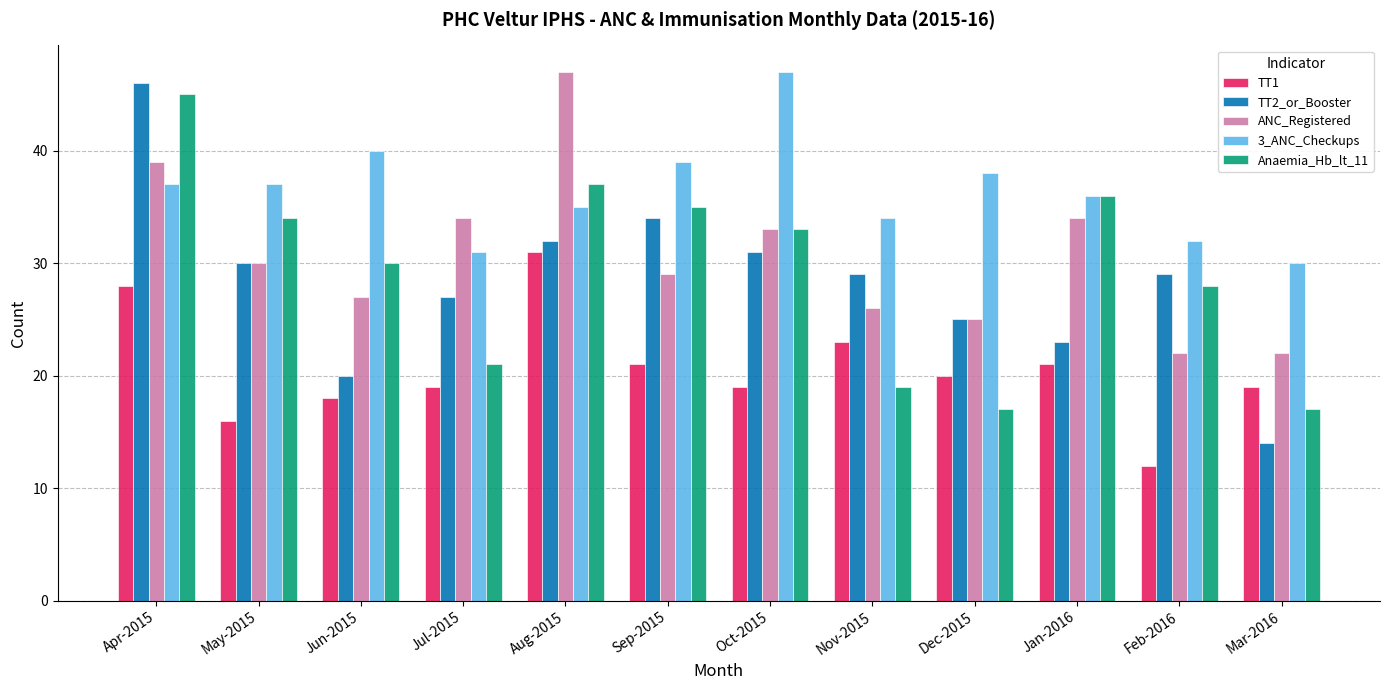

At how many categories does at least one series exceed 16?

12